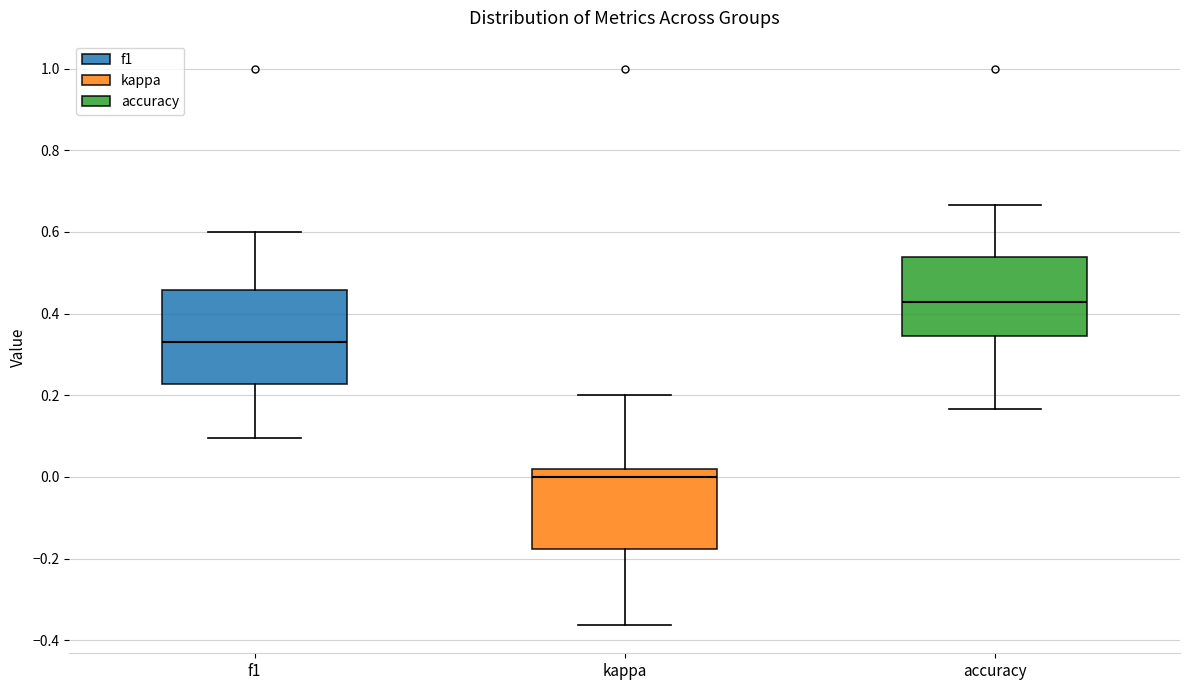

Reading left to right, read every box against the y-axis: the position of its median line, the range the box covers, and the ends of its whiskers. The values are not printed on the chart, so give them approximately, as read against the axis.

f1: median 0.34, box 0.22 to 0.46, whiskers 0.10 to 0.60
kappa: median 0.00, box -0.18 to 0.02, whiskers -0.36 to 0.20
accuracy: median 0.42, box 0.34 to 0.54, whiskers 0.16 to 0.66